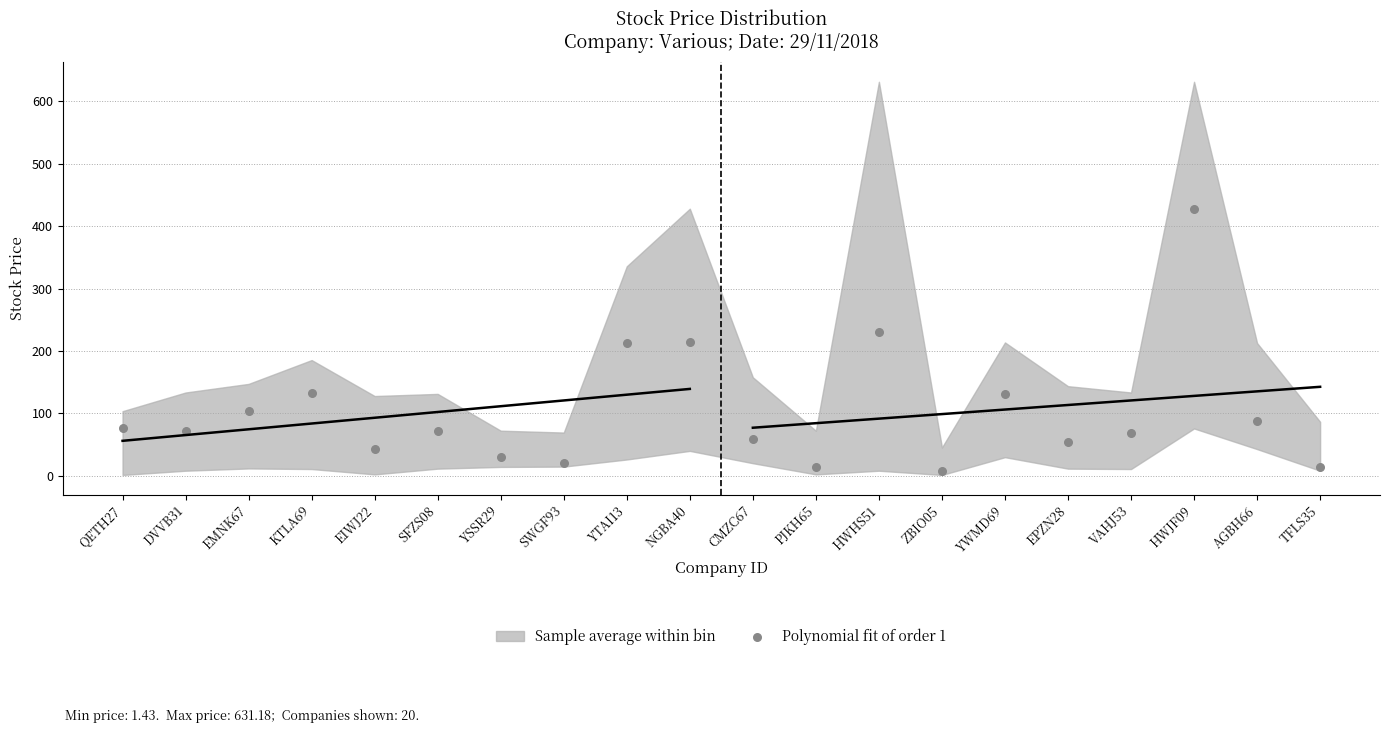

What is the range of Y values (max minus min)?

419.7